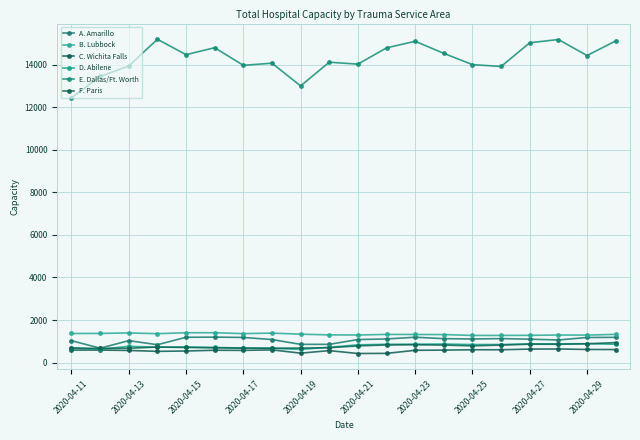

How many categories are shown in the chart?

20